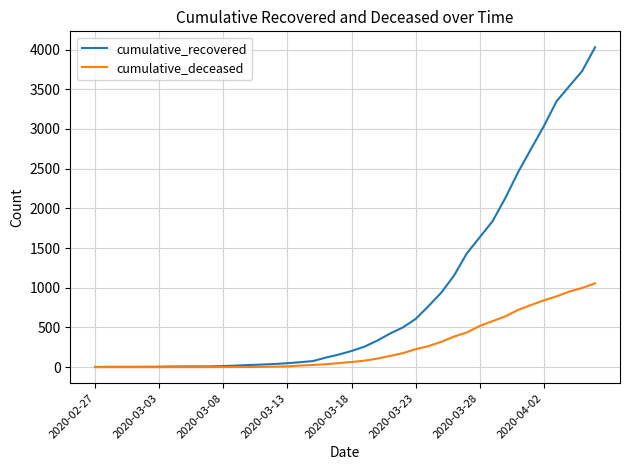

Which series has the largest total across all categories?

cumulative_recovered